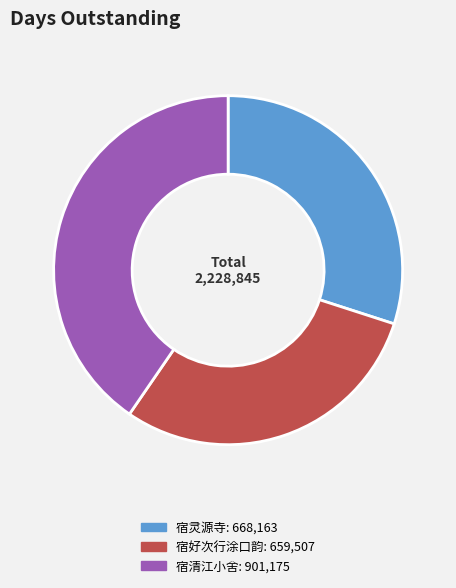

Is there a majority slice in this chart?

No